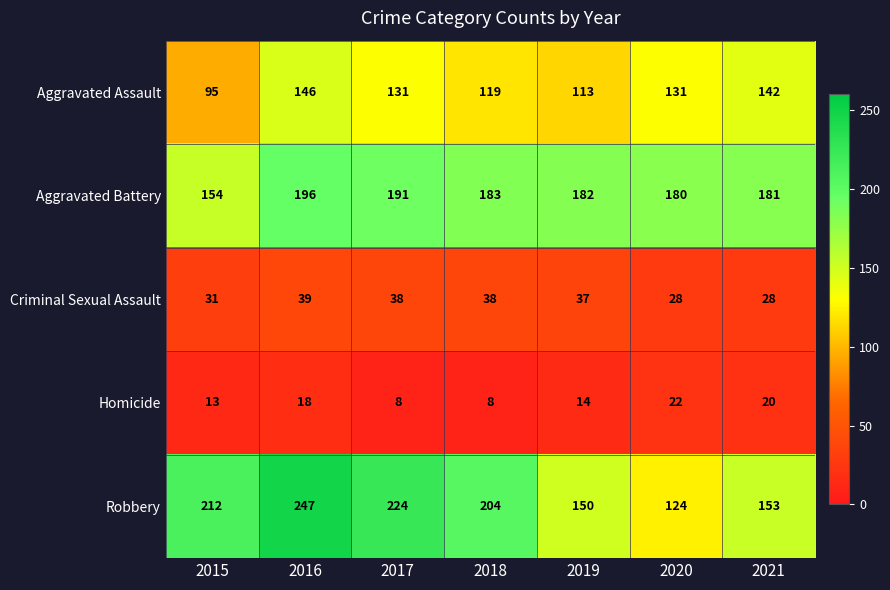

How many categories are shown in the chart?

7